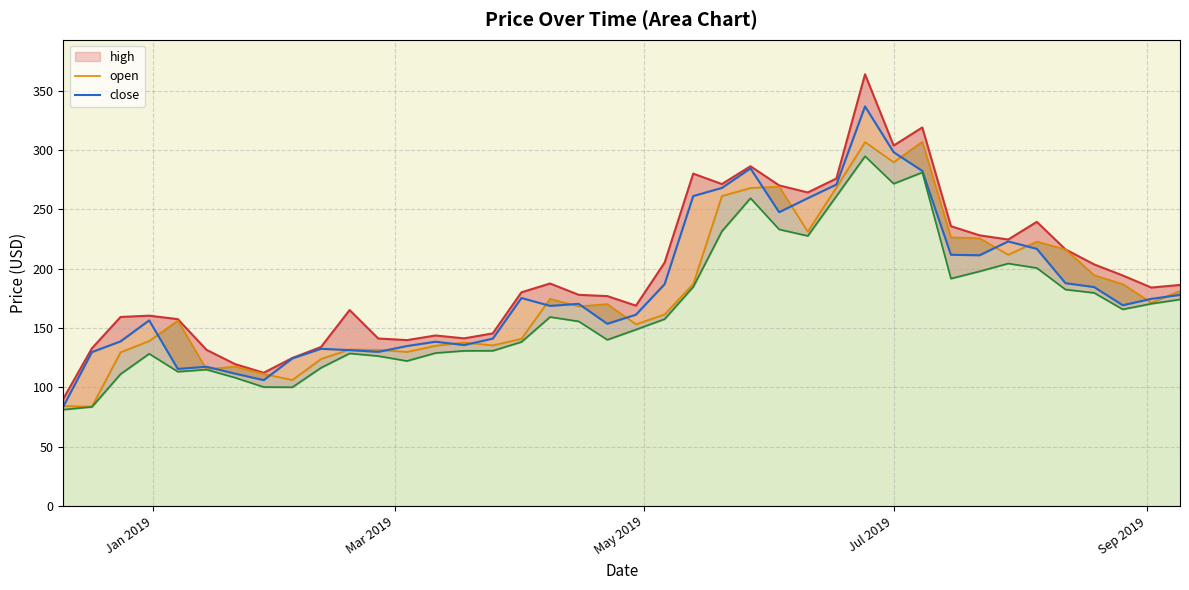

What is the minimum value shown in the chart?

81.2